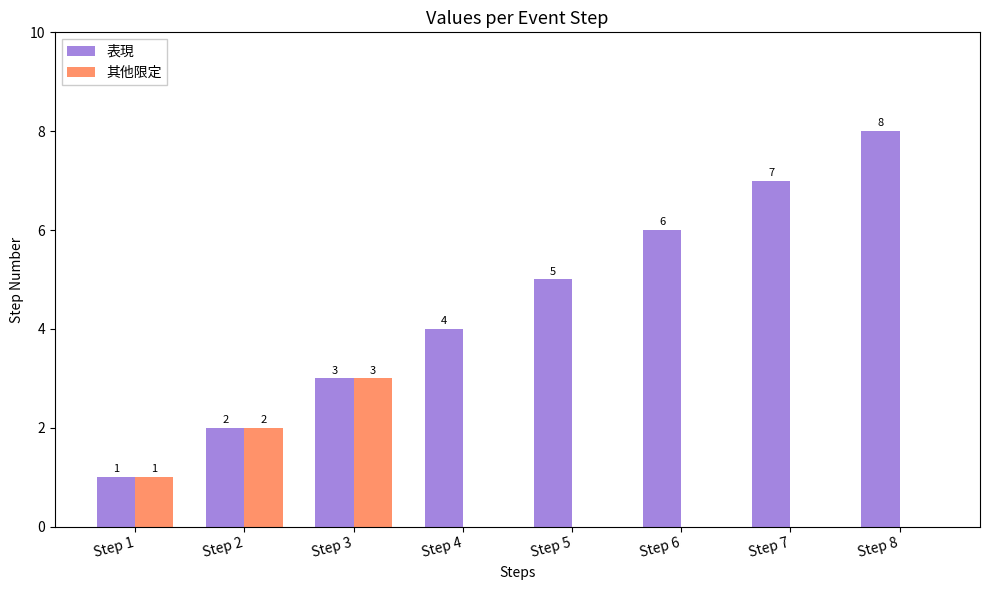

How many distinct data groups are displayed?

2